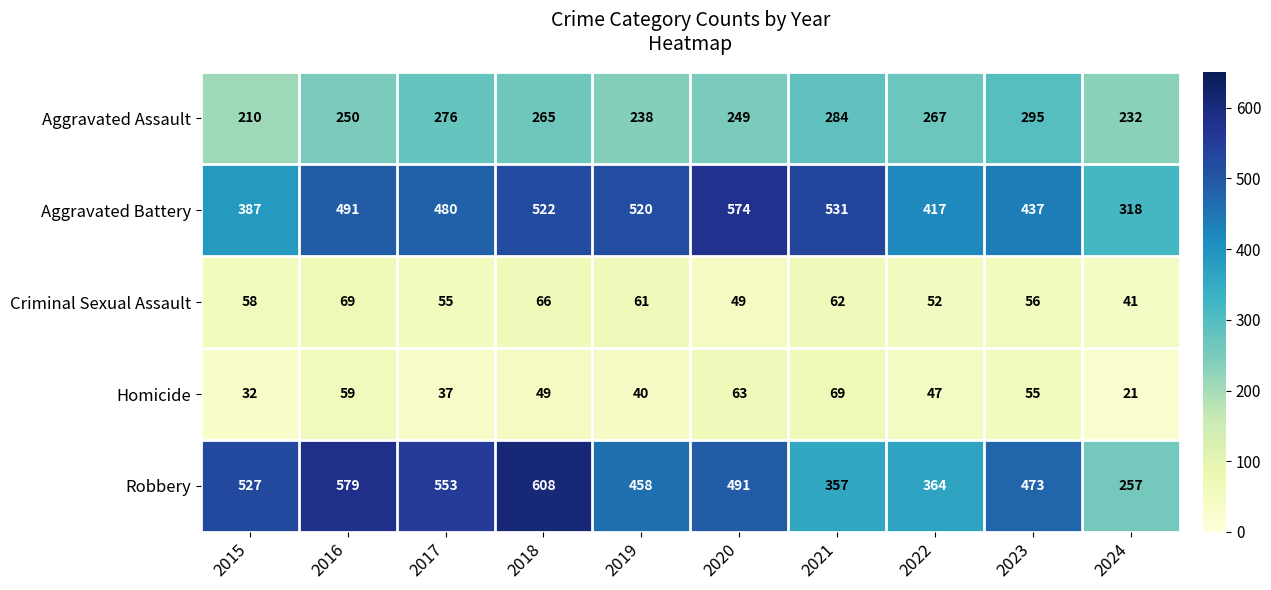

The value of Homicide at 2015 is 20. True or false?

False